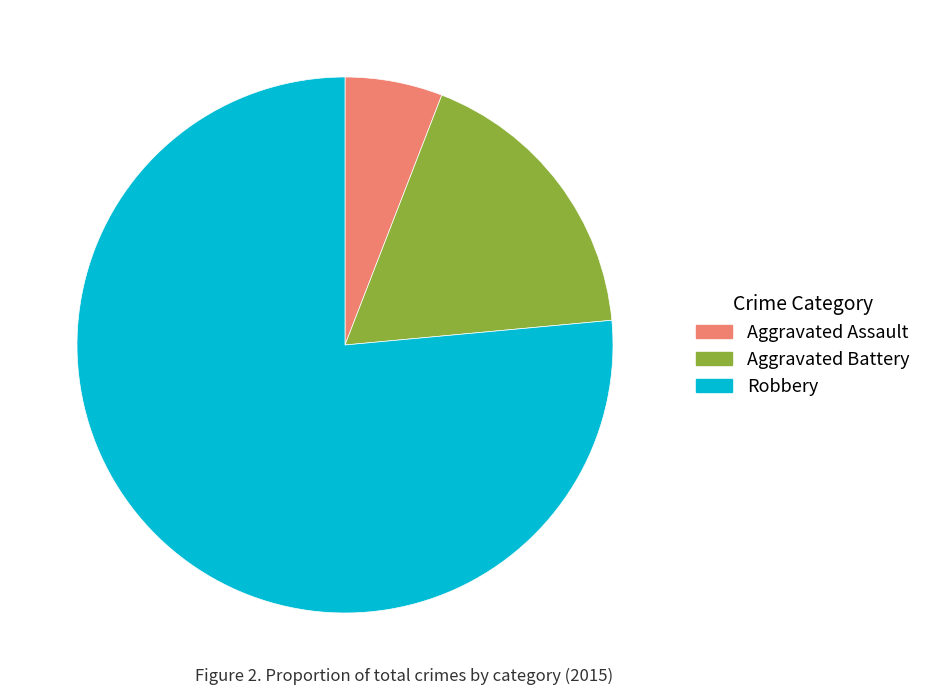

Rank the categories by value from lowest to highest.

Aggravated Assault, Aggravated Battery, Robbery